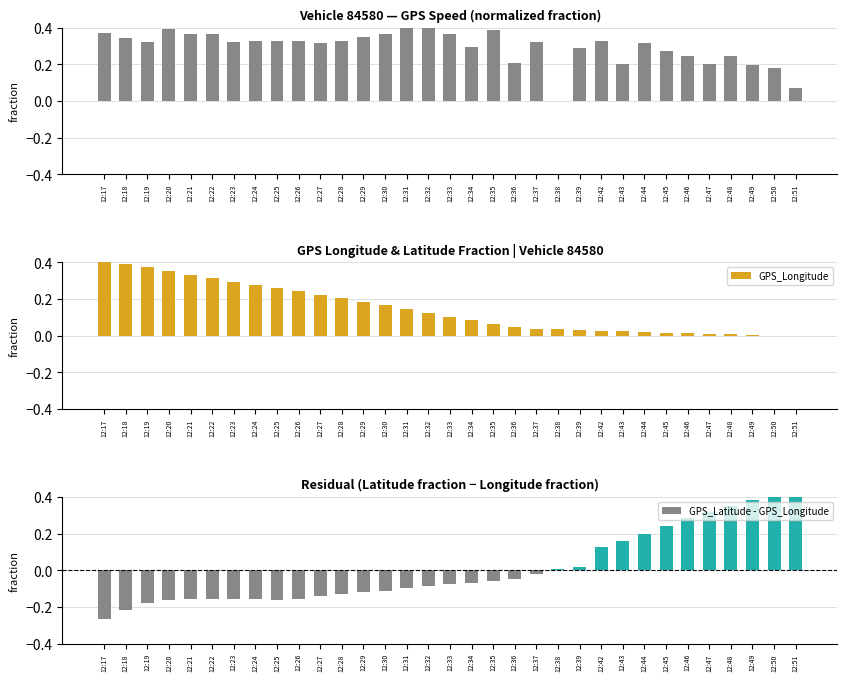

What is the value of the GPS_Speed bar at the 6th from the left?

0.4